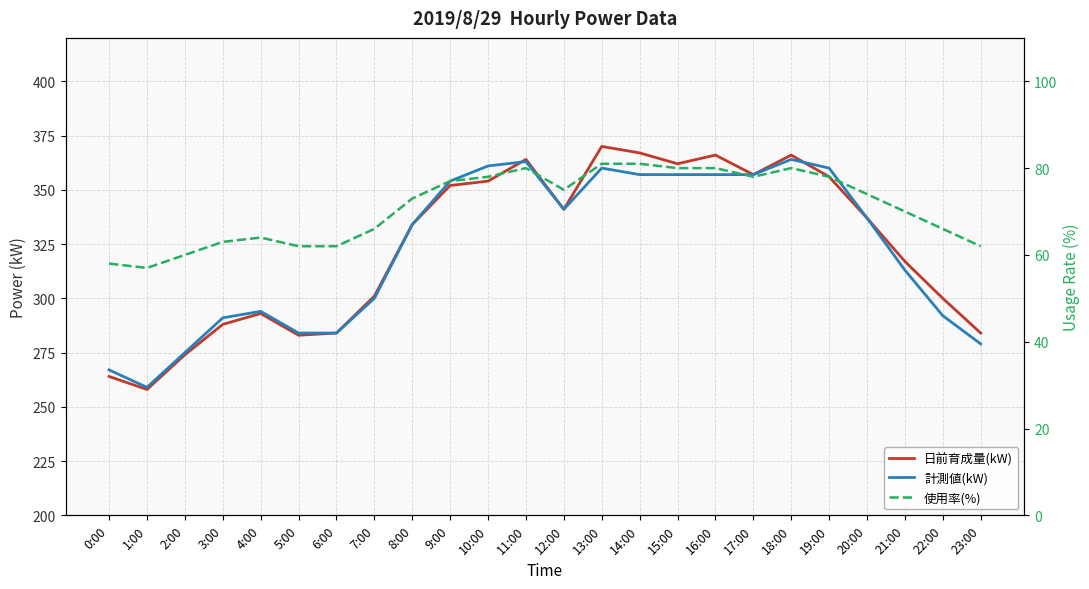

What are all the series names shown in the legend?

日前育成量(kW), 計測値(kW), 使用率(%)